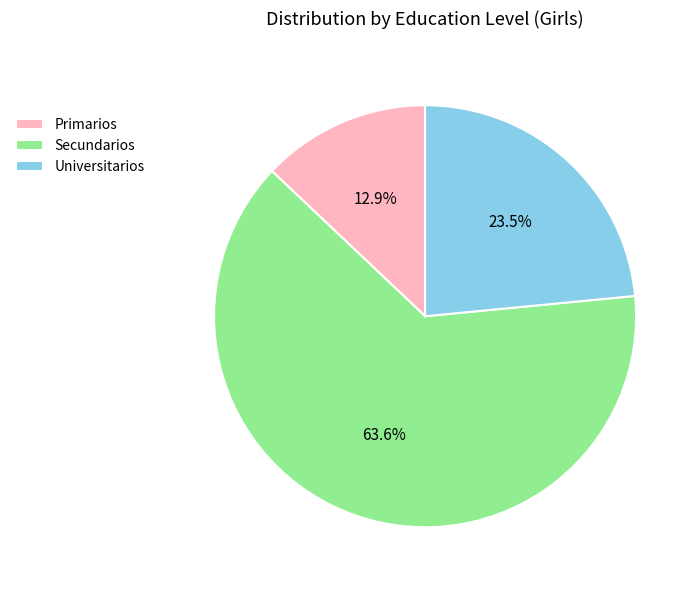

Which has a higher value, Primarios or Secundarios?

Secundarios